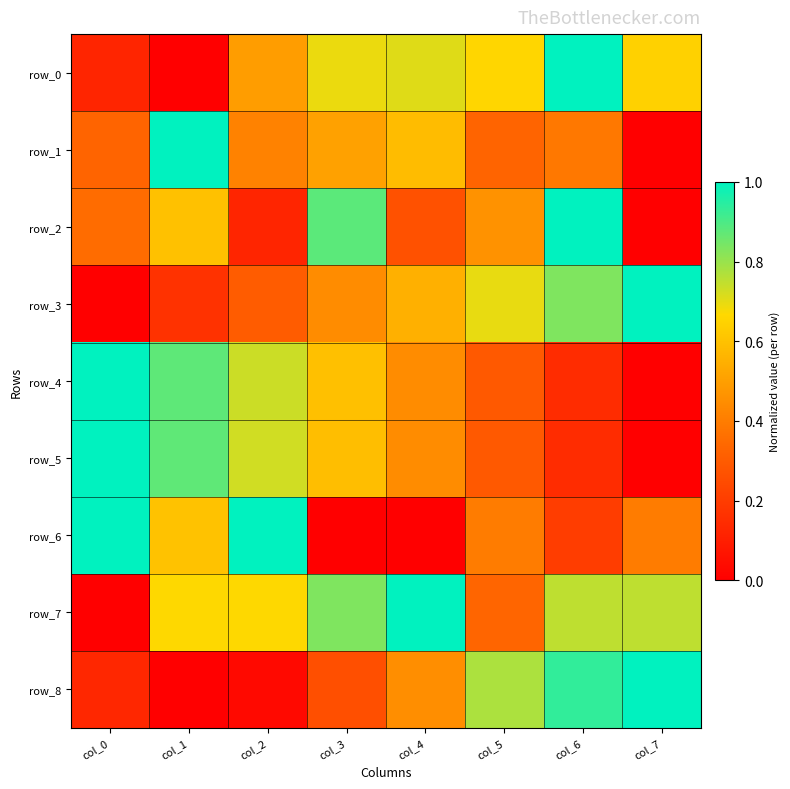

The value of row_8 at col_1 is 0.0. True or false?

True